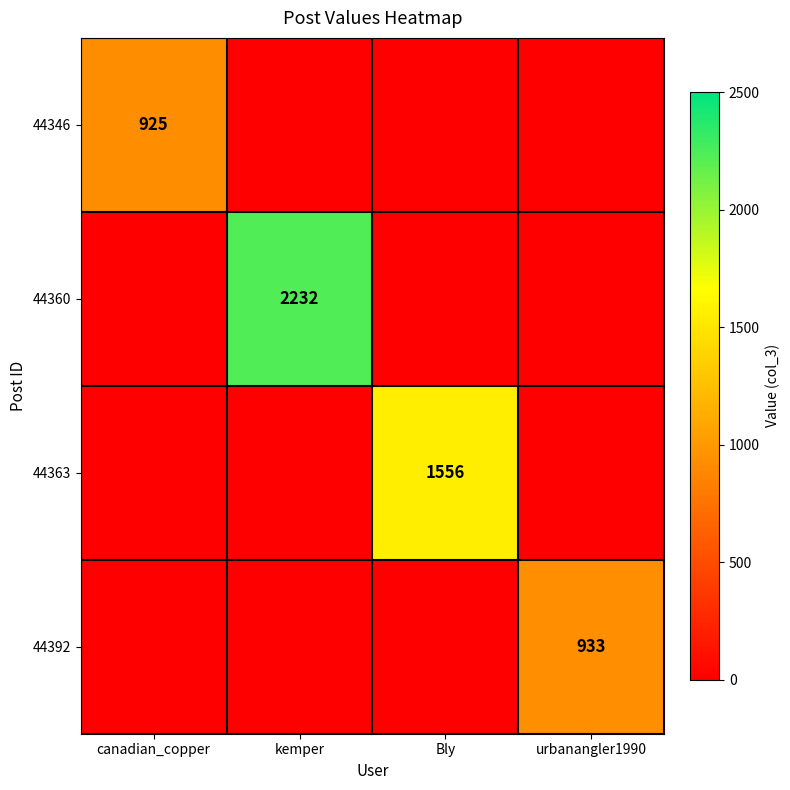

What is the difference between the highest and lowest values at urbanangler1990?

933